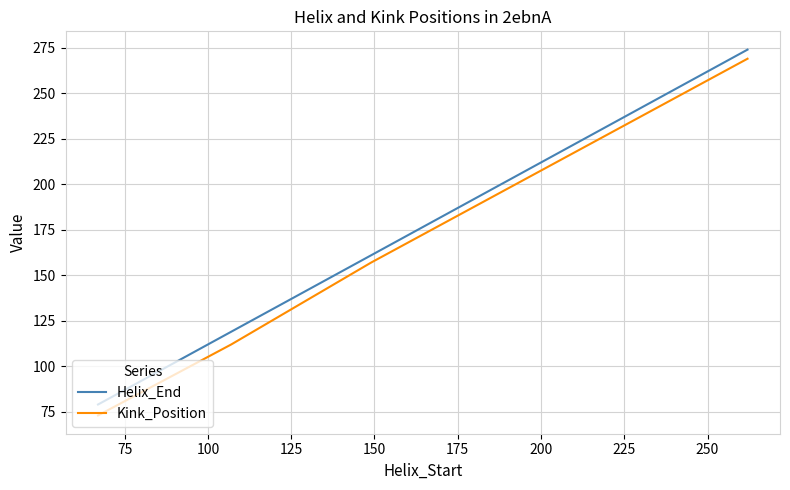

True or false: Helix_End and Kink_Position intersect in this chart.

False